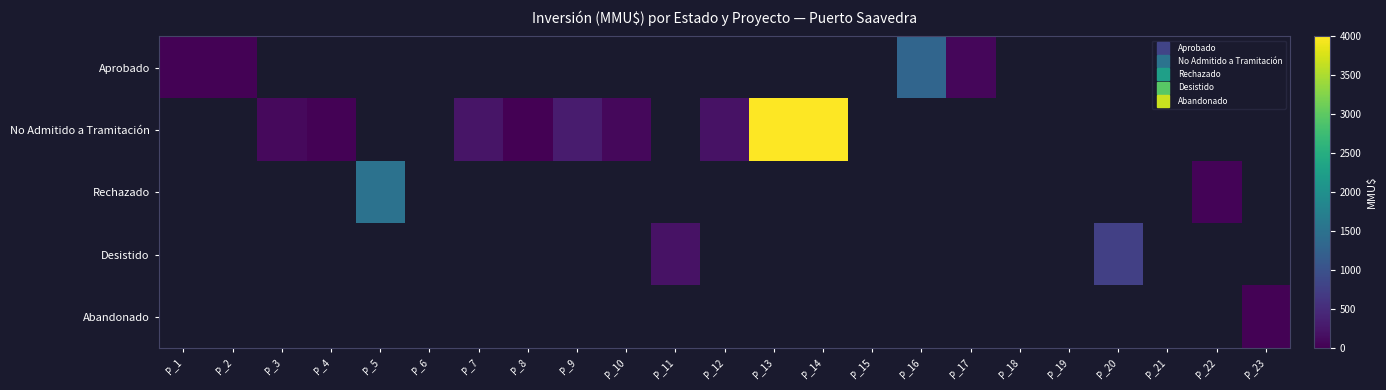

At how many categories does at least one series exceed 2646?

2